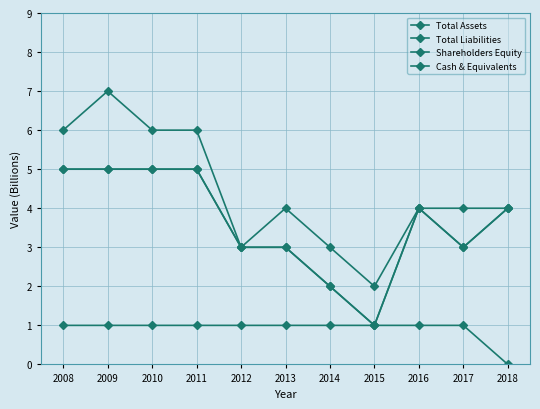

The value of Total Assets at 2008 is 6. True or false?

True